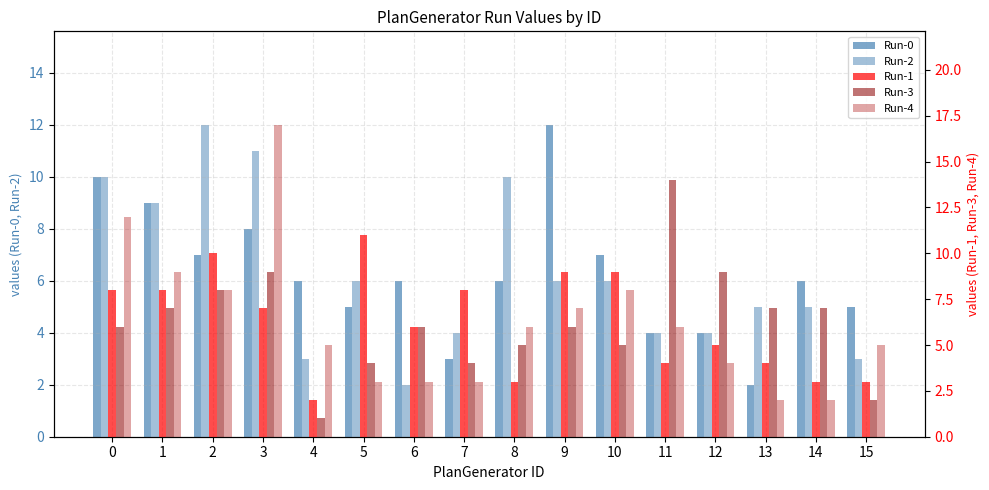

At which category does the chart reach its minimum across all series?

4